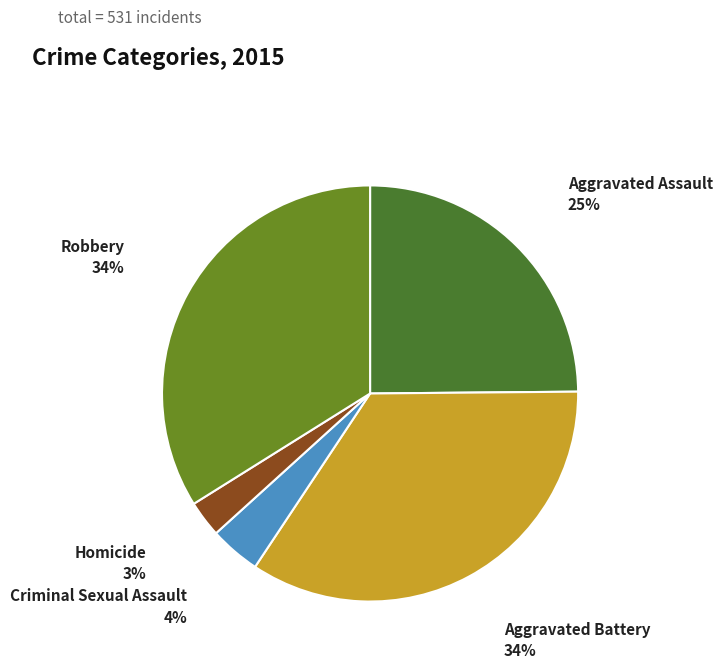

Does any single category account for the majority?

No